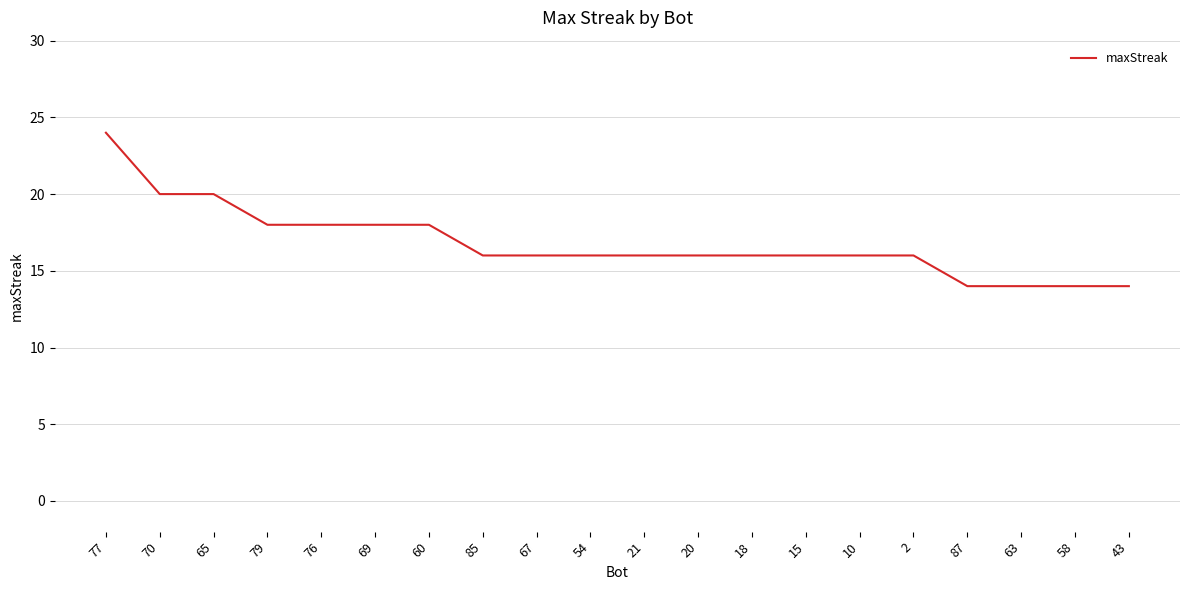

Approximately how many times larger is the value at 87 compared to 15?

0.9